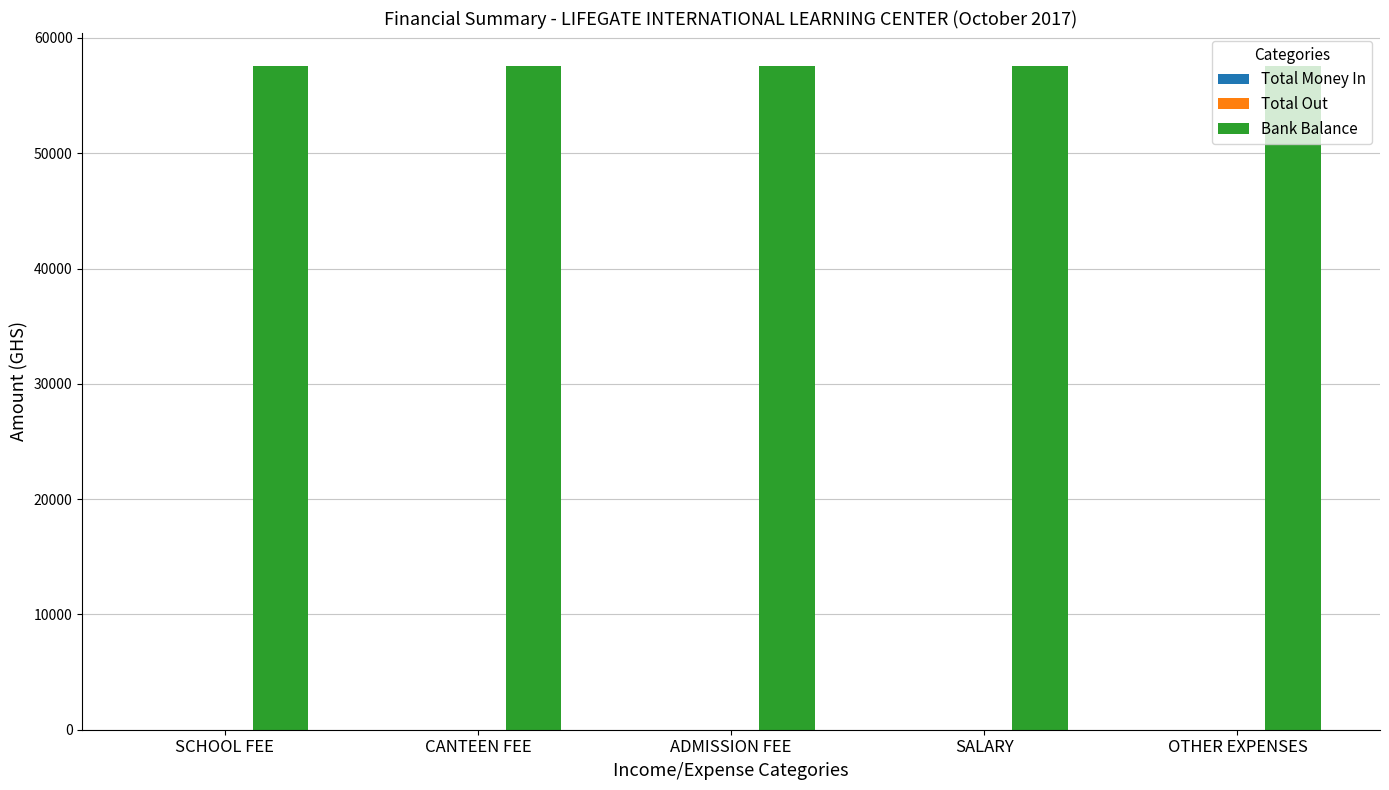

What position from the left is ADMISSION FEE?

3